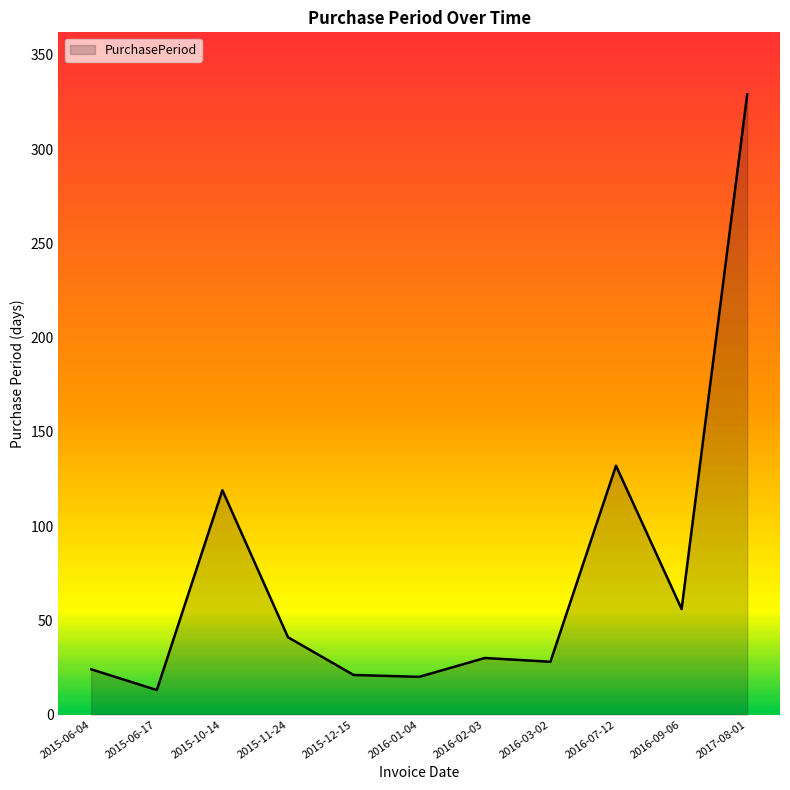

At which category does the chart reach its minimum across all series?

2015-06-17